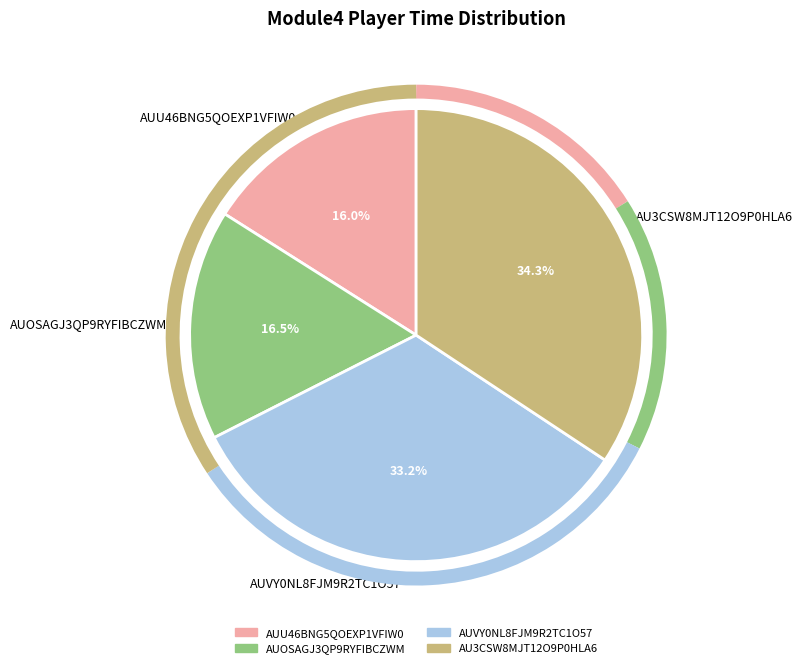

Does AUVY0NL8FJM9R2TC1O57 account for over 50% of the chart?

No